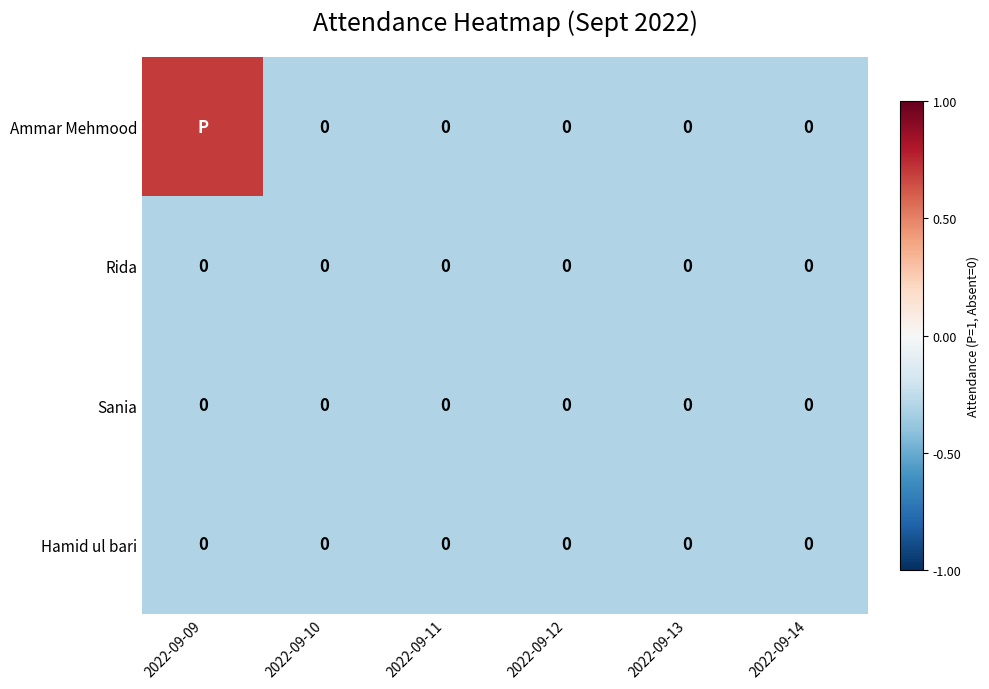

True or false: Rida has a value of 0.0 at 2022-09-13.

True